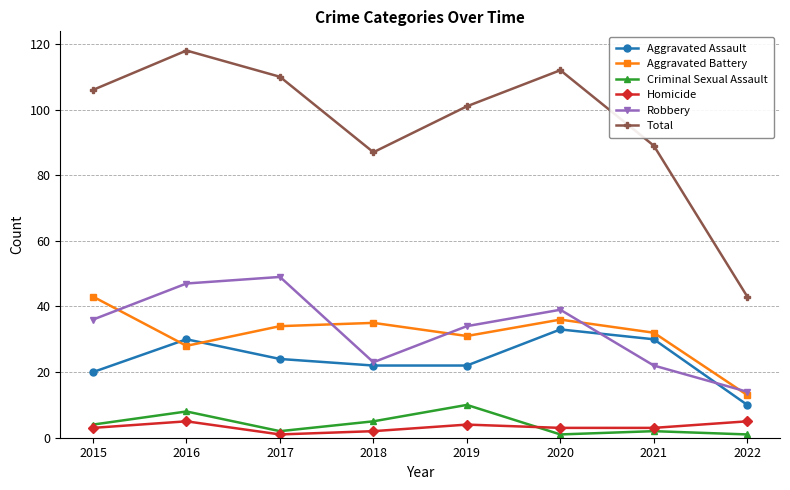

True or false: Criminal Sexual Assault and Aggravated Assault intersect in this chart.

False